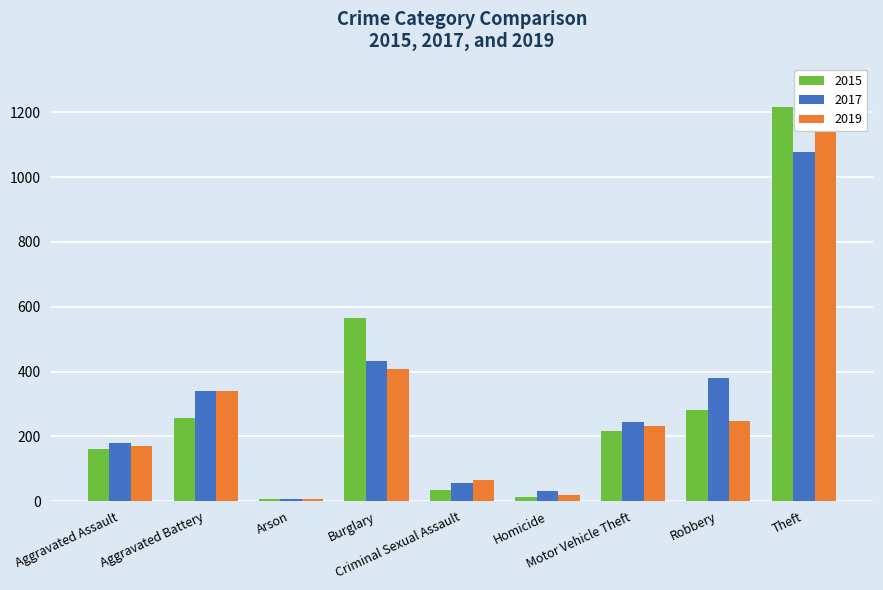

What is the difference between the maximum and minimum values in the 2015 series?

1209